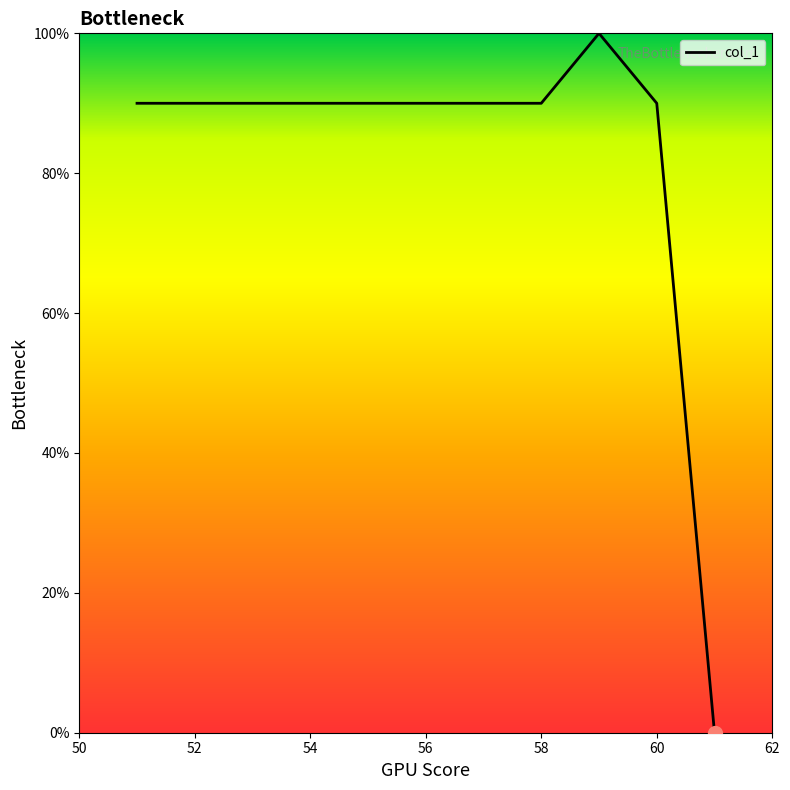

What is the difference between the maximum and minimum values?

100.0